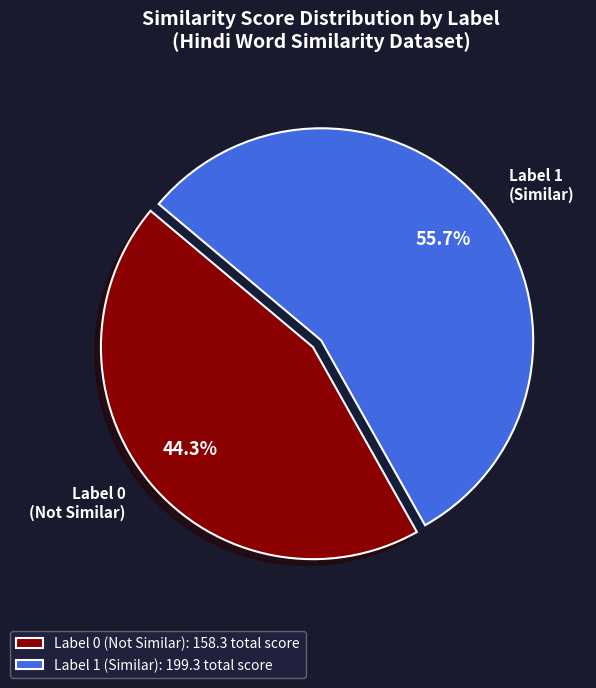

Combined, do Label 1 (Similar) and Label 0 (Not Similar) account for over 50%?

Yes